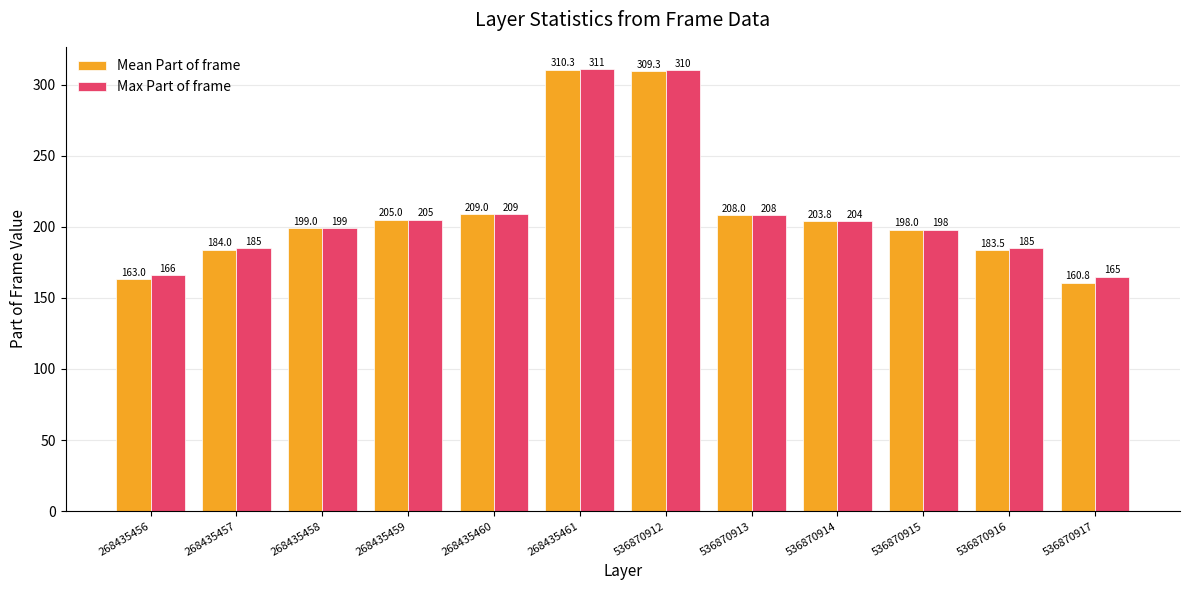

List the series in order of their overall mean, lowest first.

Mean Part of frame, Max Part of frame